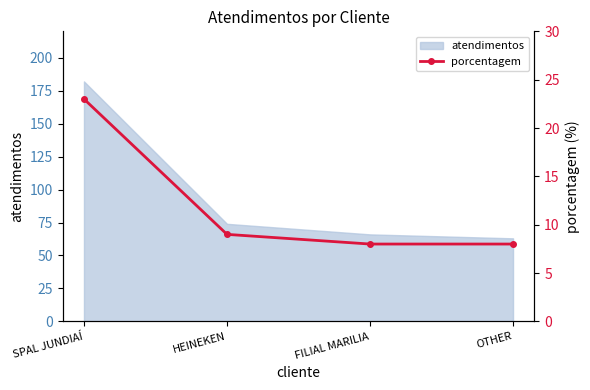

Count the number of categories in the chart.

4